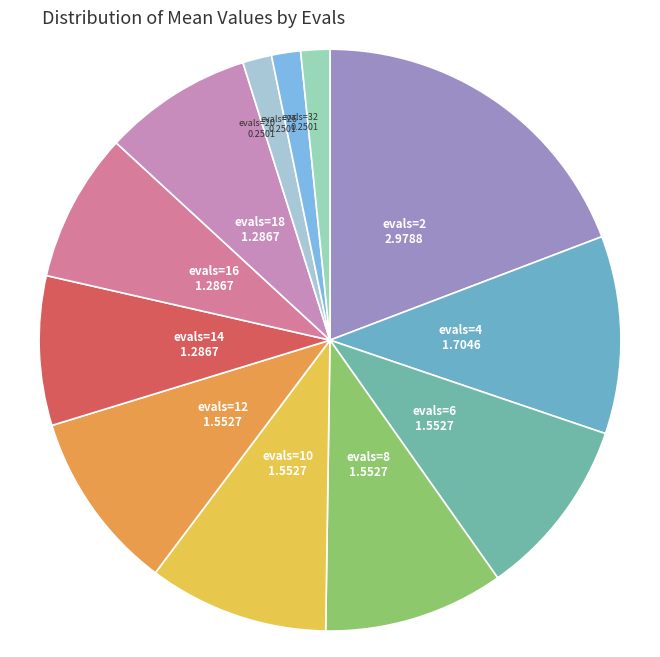

Is there any slice that represents more than half of the pie?

No